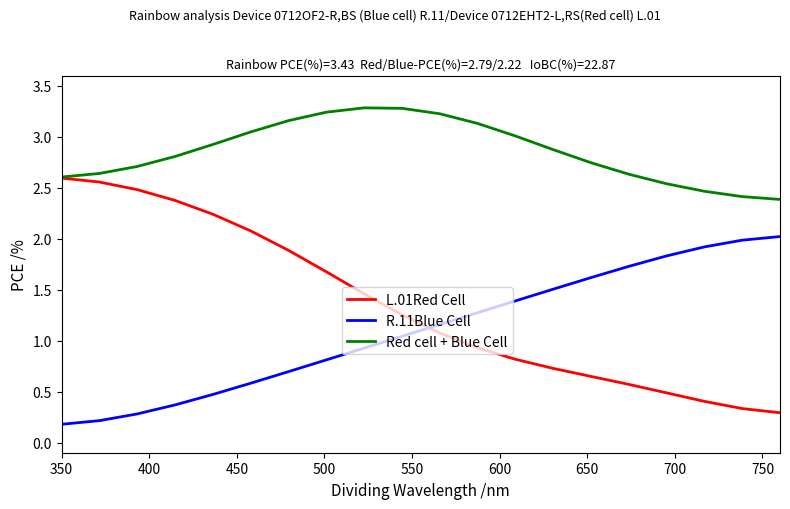

What is the greatest value displayed?

3.3